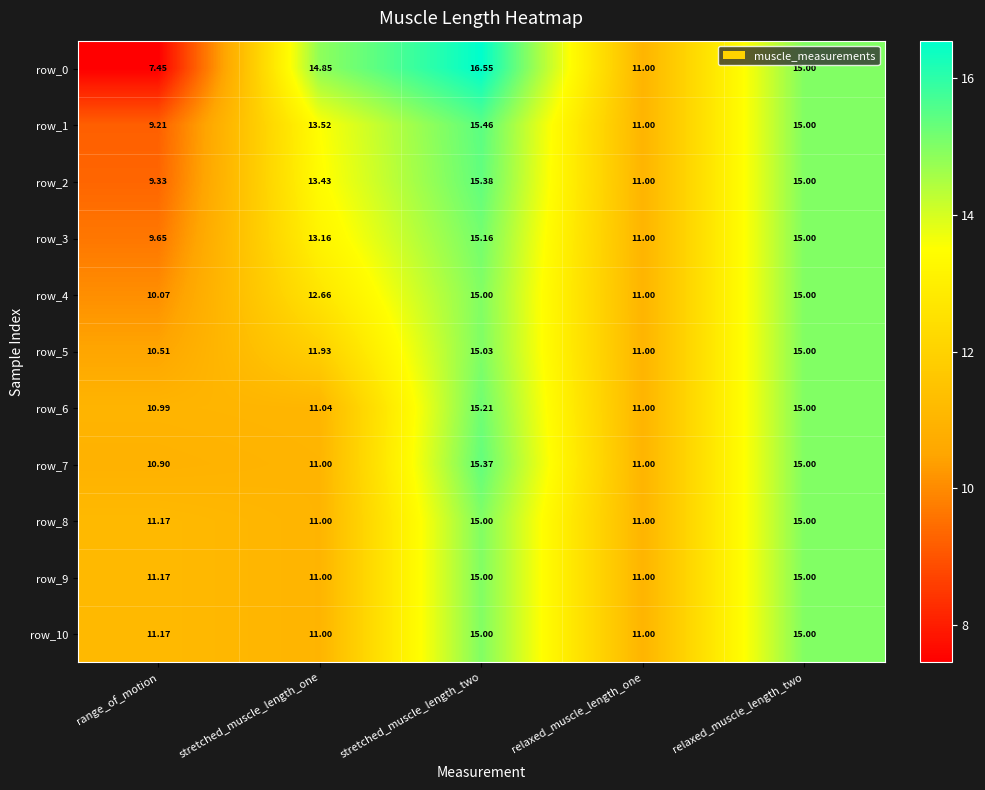

Between stretched_muscle_length_one and relaxed_muscle_length_one, which series saw the biggest shift?

row_0